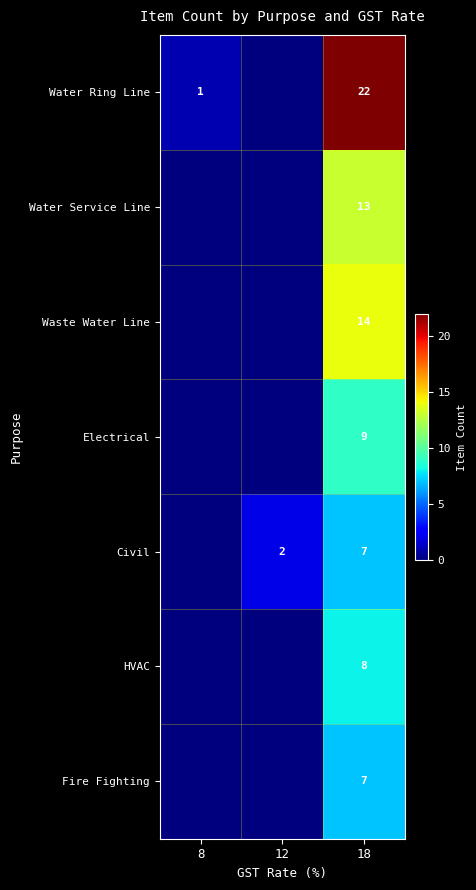

What is the difference between the highest and lowest values at 18?

15